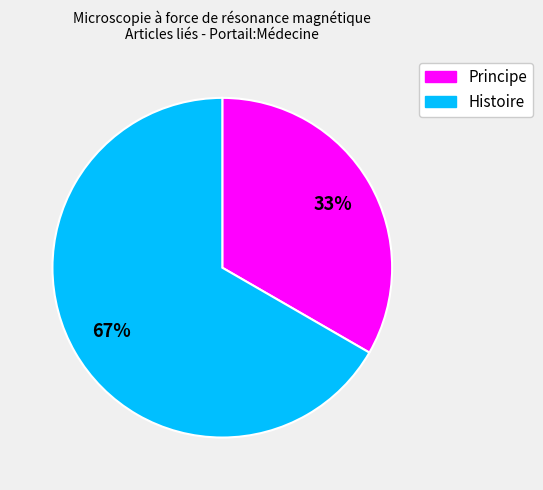

The Histoire slice represents 67% of the pie. True or false?

True